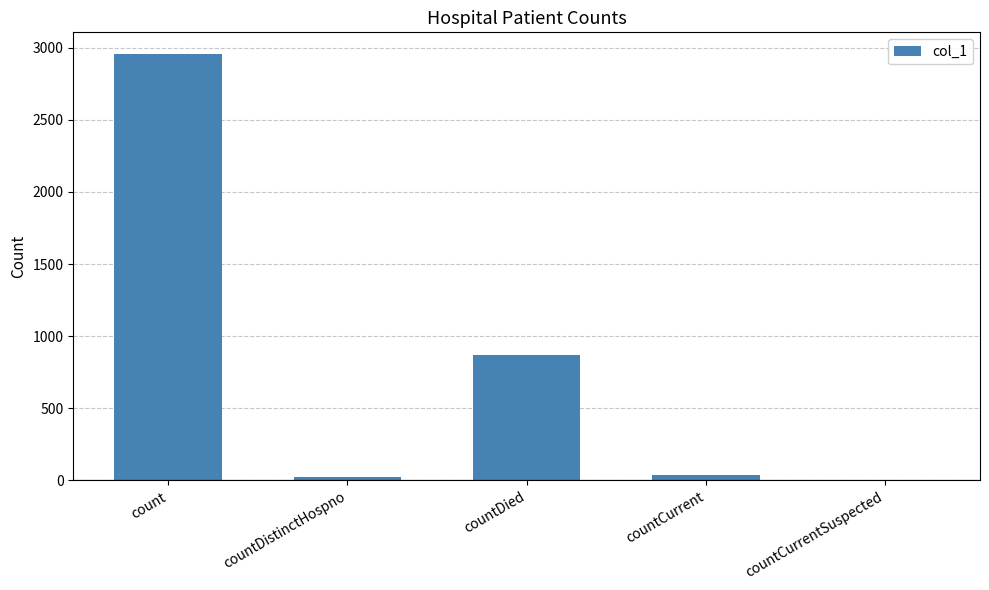

At which category does the chart reach its peak across all series?

count